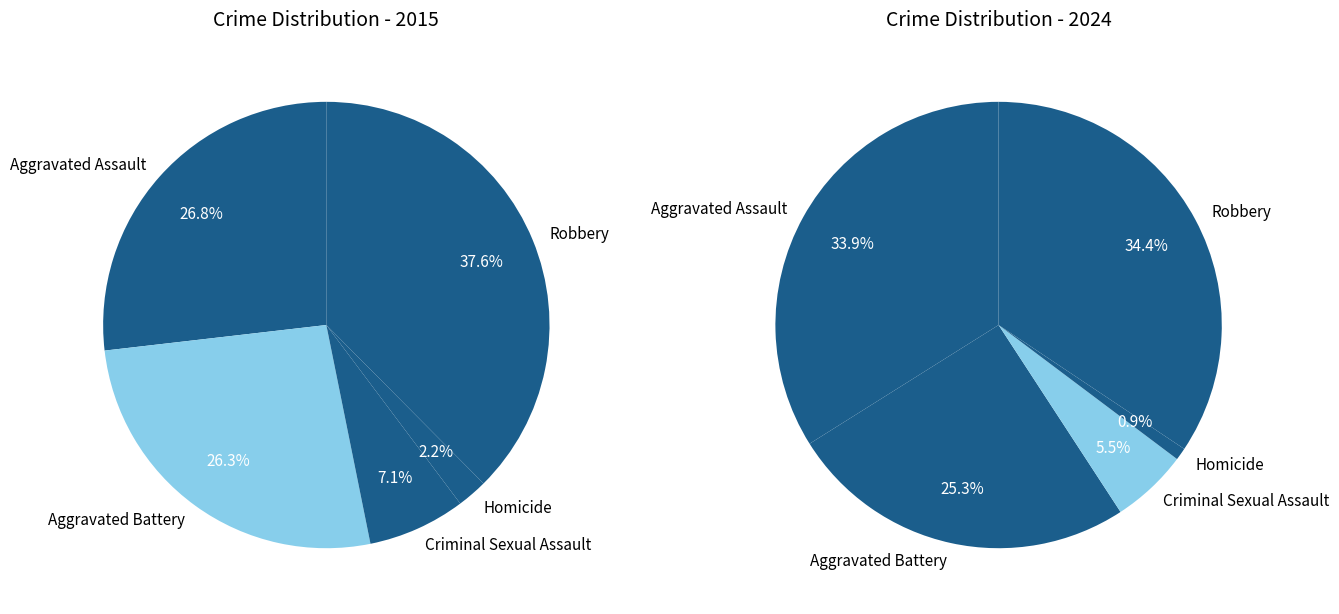

What is the smallest slice in the pie chart?

Homicide